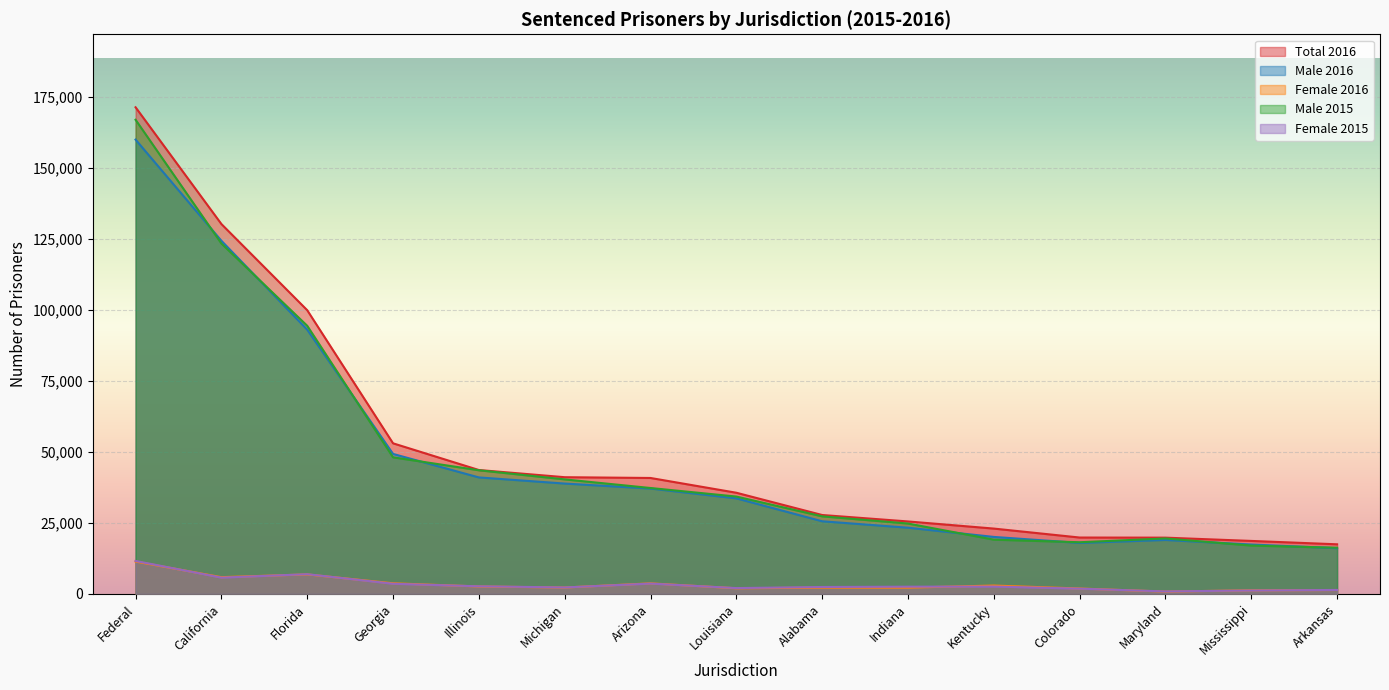

How many values in the Total 2016 series are below 35646?

7